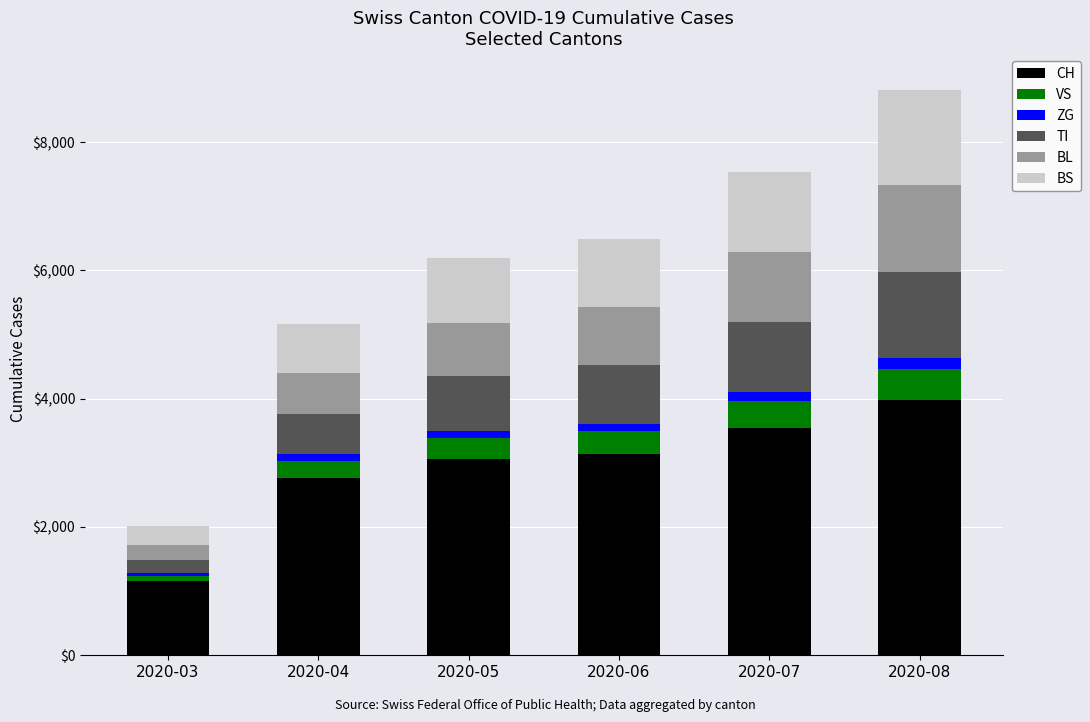

Are the bars horizontal?

No